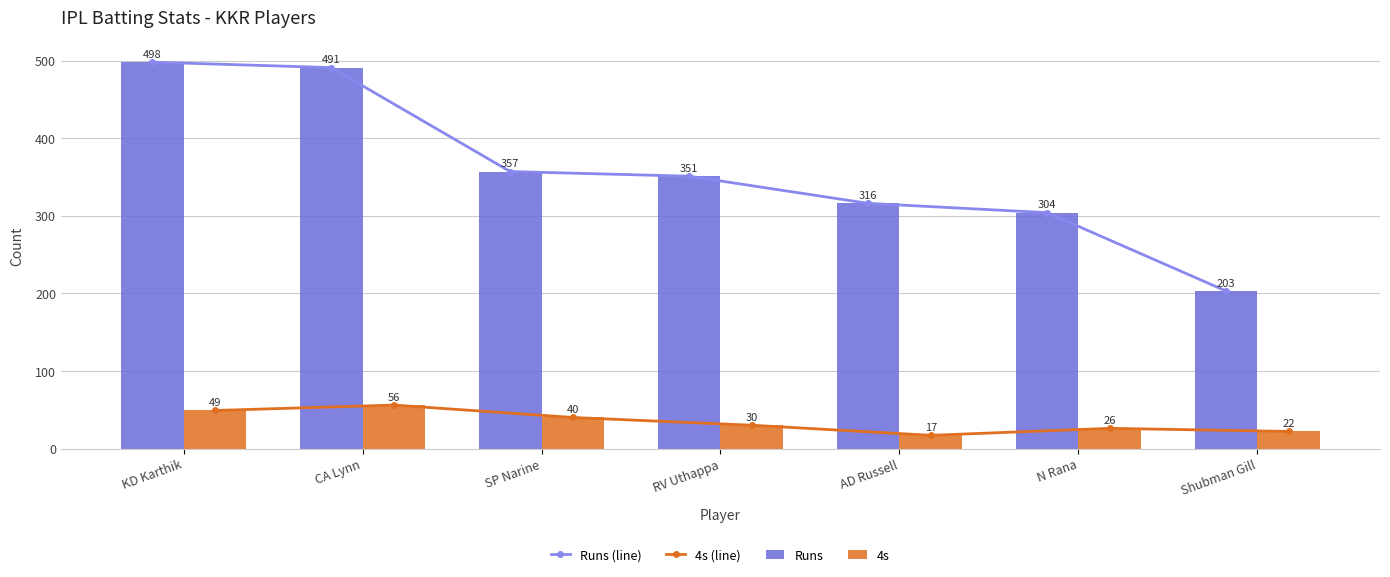

The 4s series shows 54 at SP Narine. True or false?

False